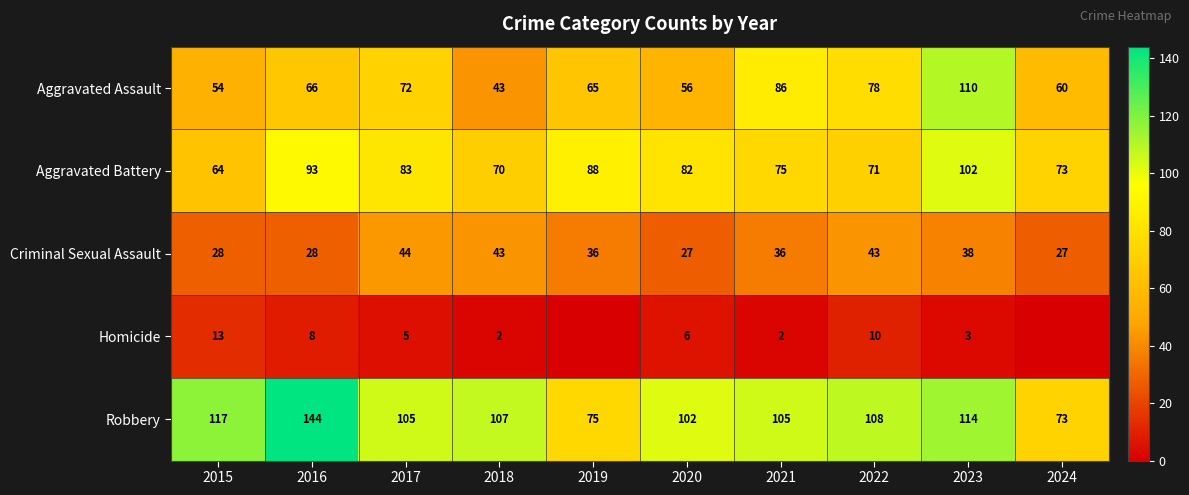

What is the difference between the second highest and minimum values in the Criminal Sexual Assault series?

16